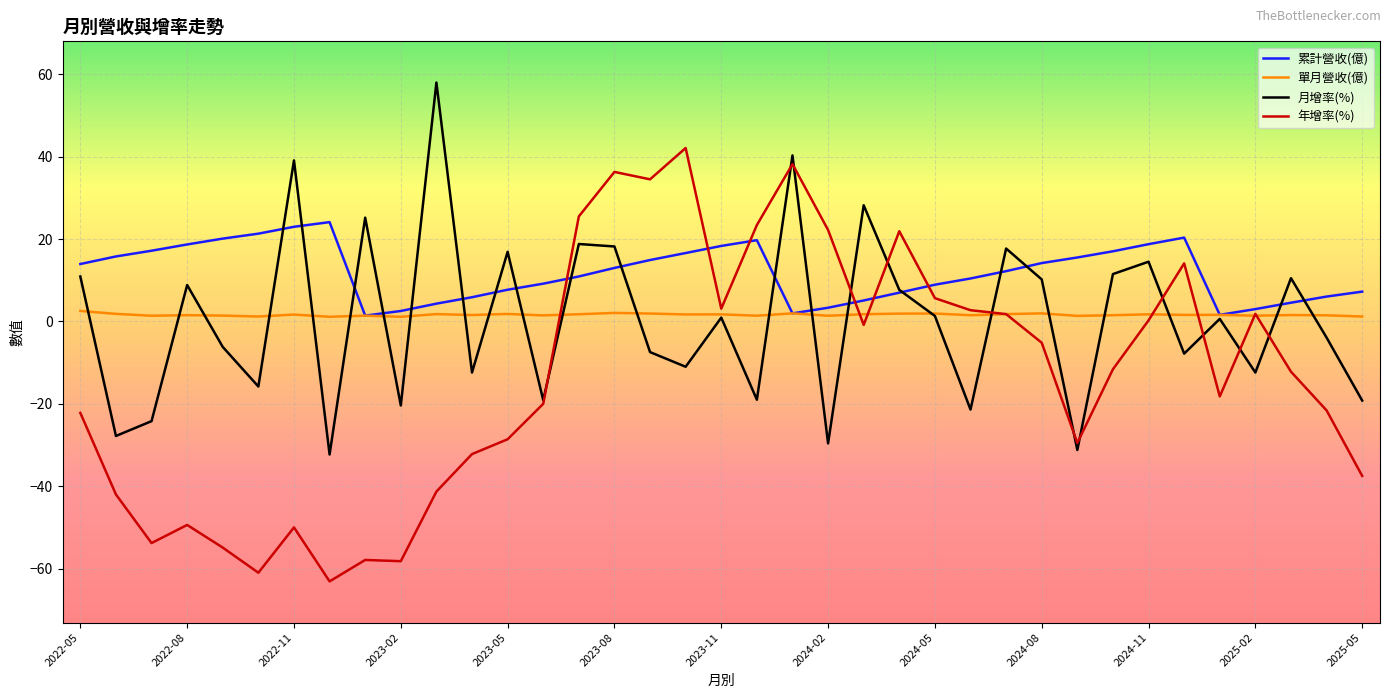

After their last crossing, which series has the higher values: 累計營收(億) or 月增率(%)?

累計營收(億)